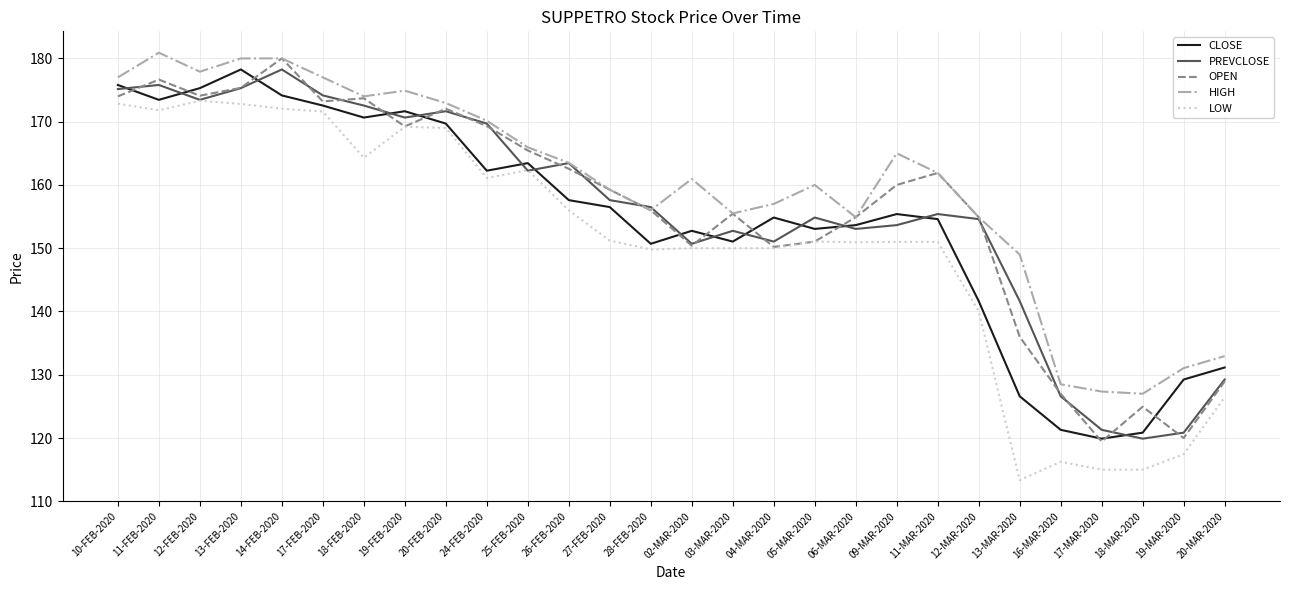

What is the highest value of the OPEN series?

180.0